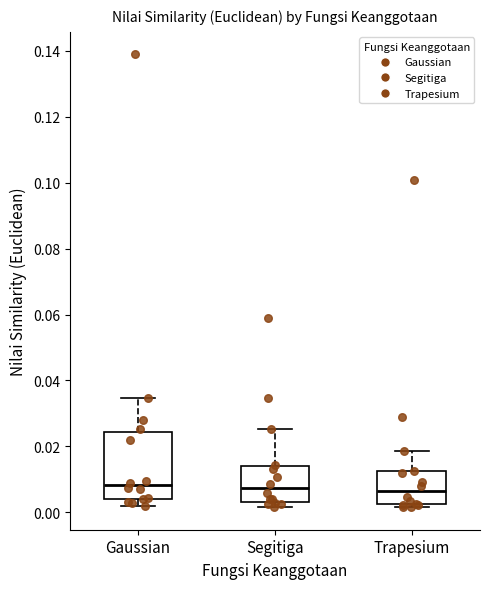

Where does the median line of the box for Gaussian sit on the y-axis? The values are not printed on the chart, so give them approximately, as read against the axis.

0.008